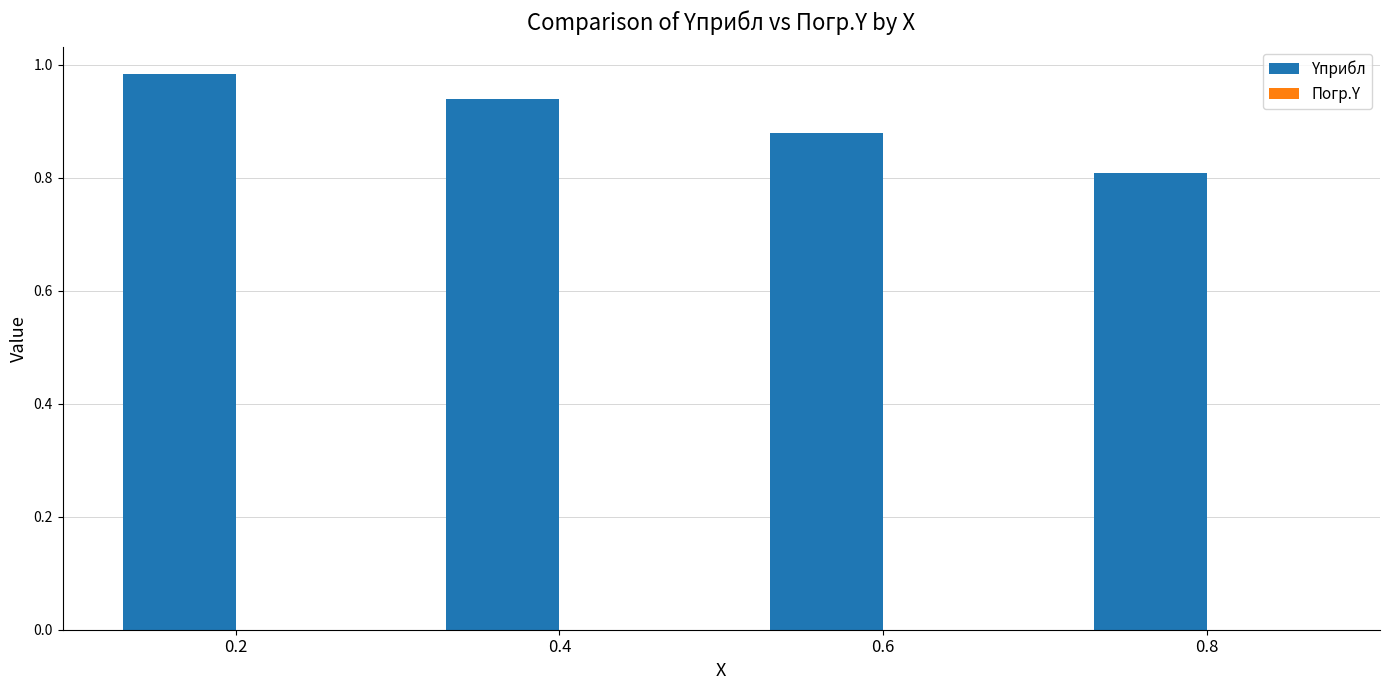

Which series has the largest total across all categories?

Yприбл